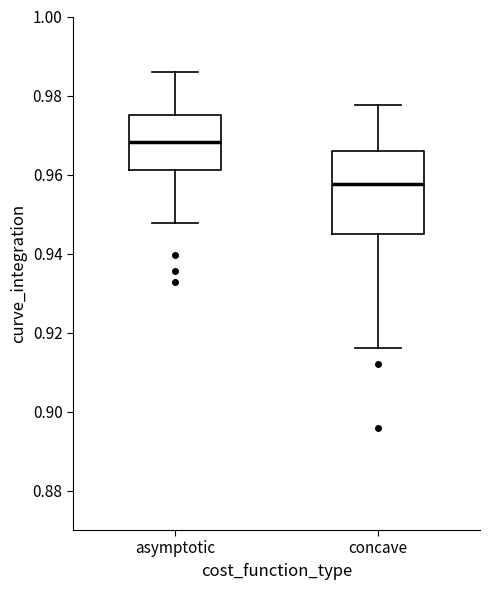

Which box's median line is the highest?

asymptotic